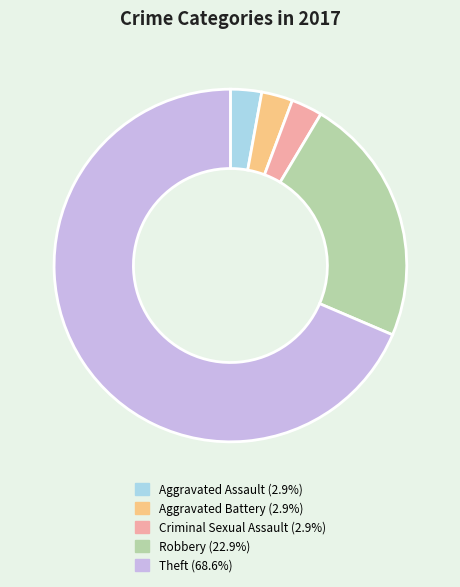

The Criminal Sexual Assault slice represents 11% of the pie. True or false?

False